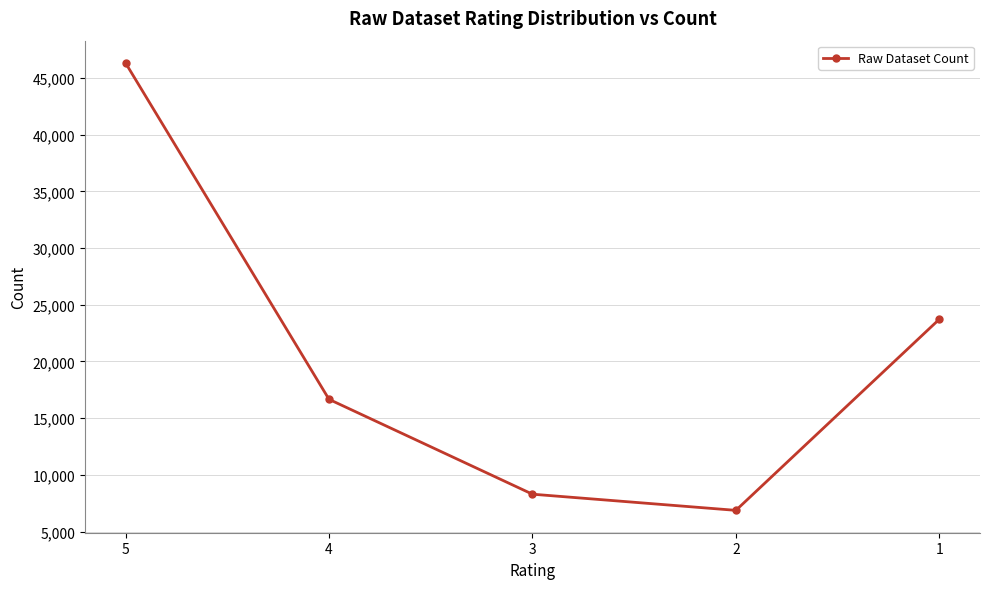

Rank the categories by value from lowest to highest.

2, 3, 4, 1, 5